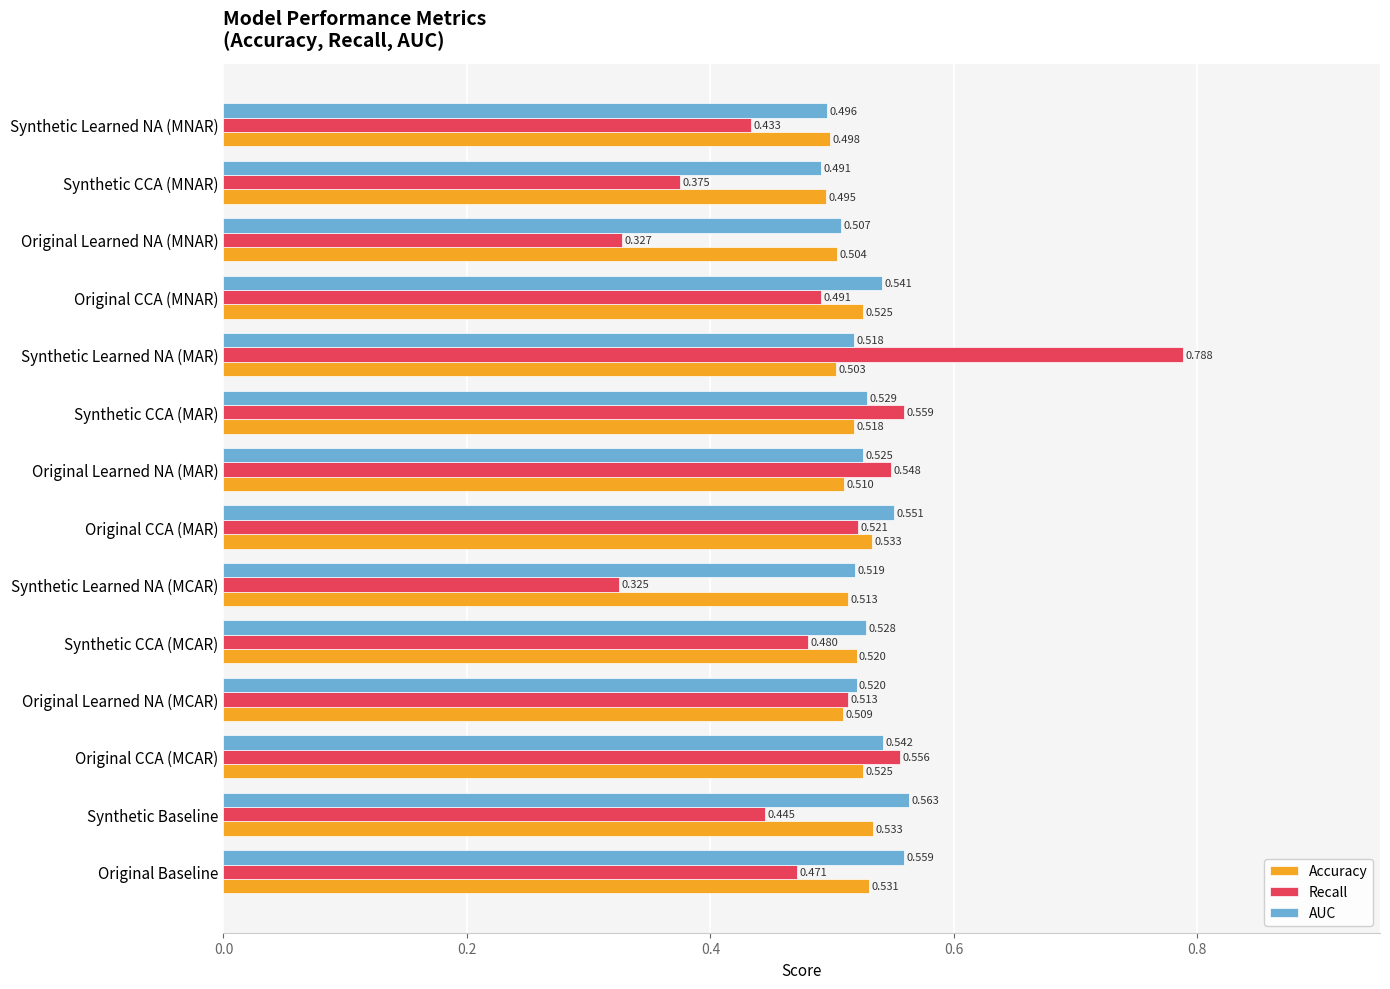

Which category has the highest value in the AUC series?

Synthetic Baseline